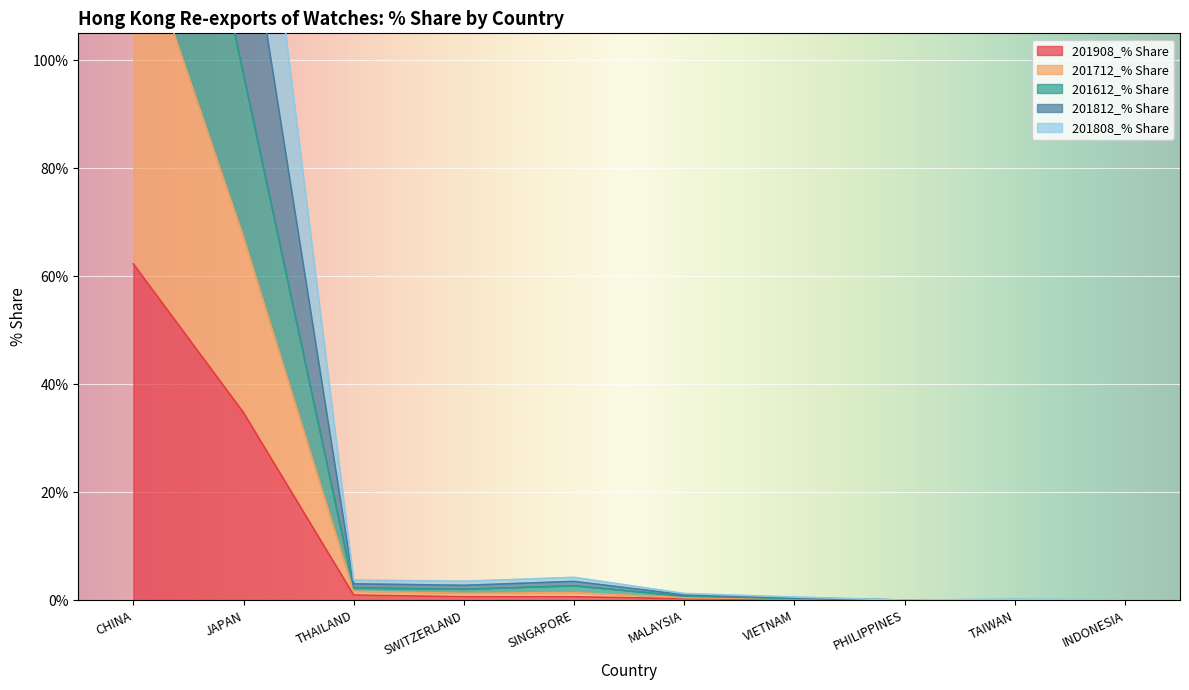

List the labels in order of 201808_% Share value, largest first.

CHINA, JAPAN, SINGAPORE, THAILAND, SWITZERLAND, MALAYSIA, VIETNAM, TAIWAN, INDONESIA, PHILIPPINES